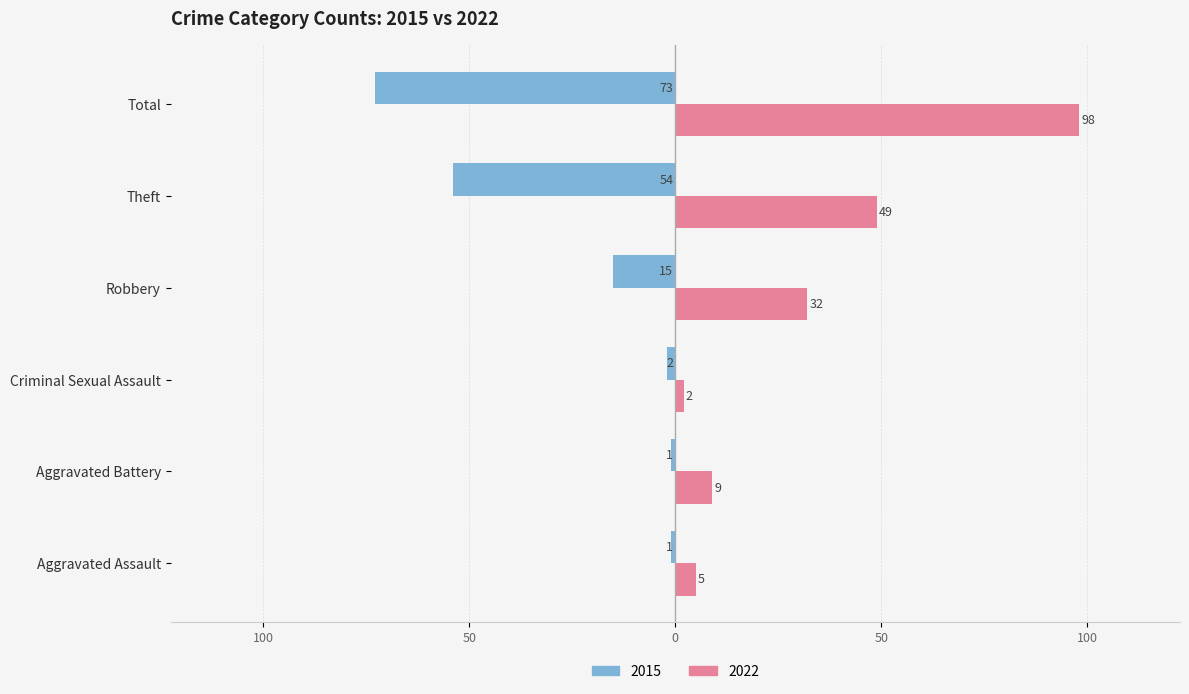

What are all the series names shown in the legend?

2015, 2022